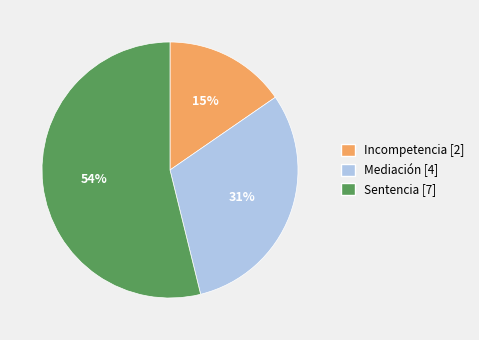

Is it true that Sentencia is 54% of the pie?

True